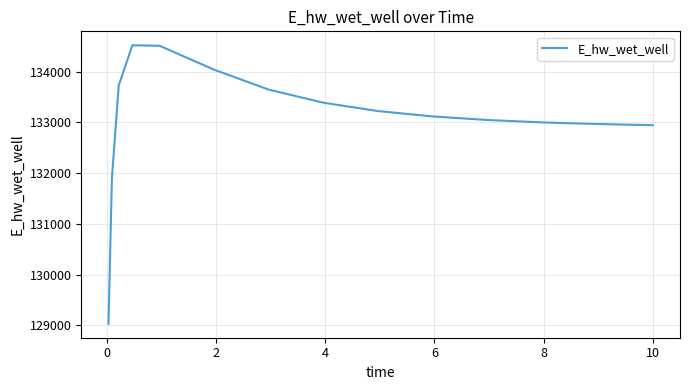

What is the maximum value shown in the chart?

134518.2